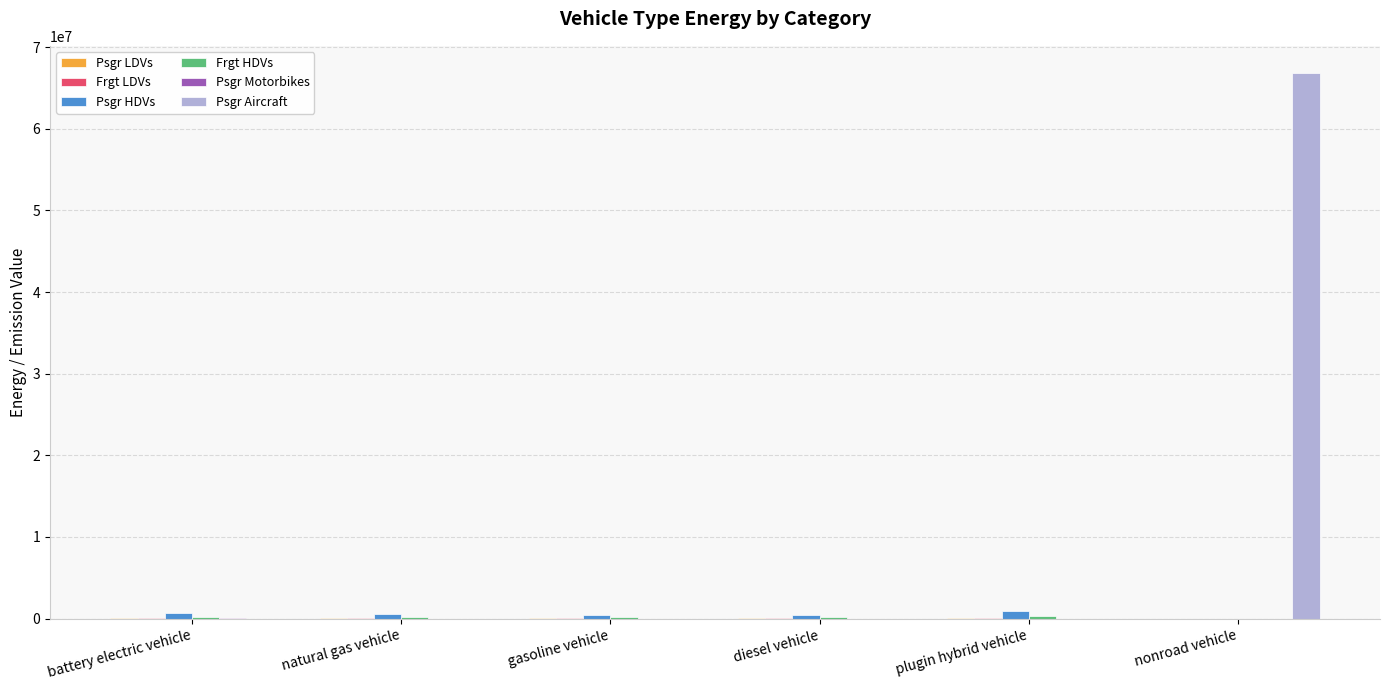

The Psgr Aircraft series shows 111421394.3 at nonroad vehicle. True or false?

False